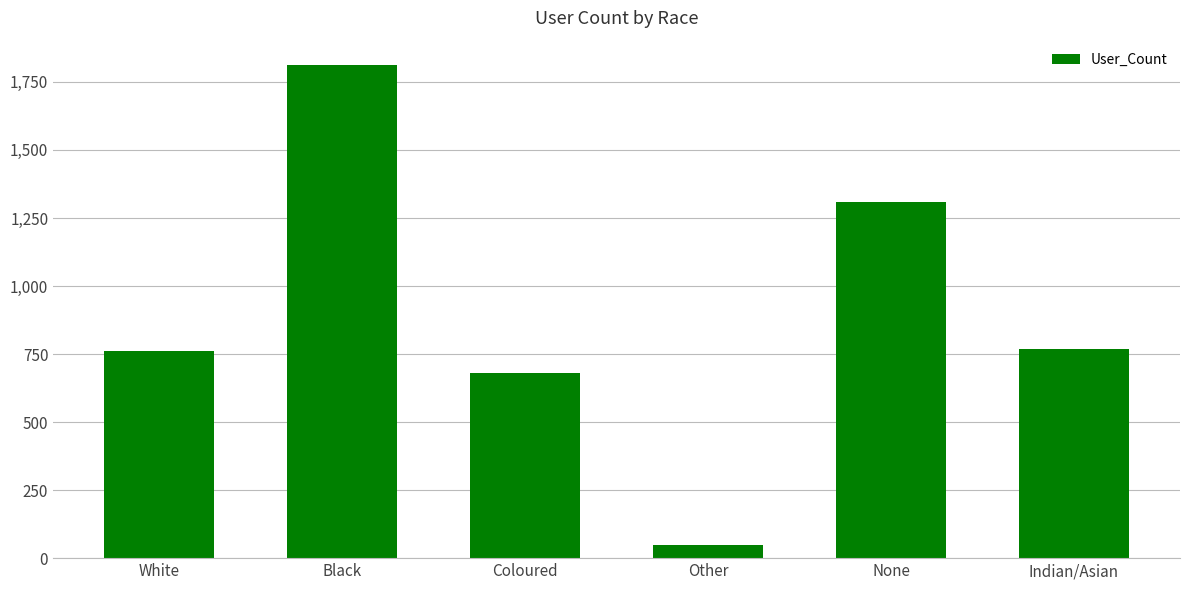

What value does the data have at Other?

48